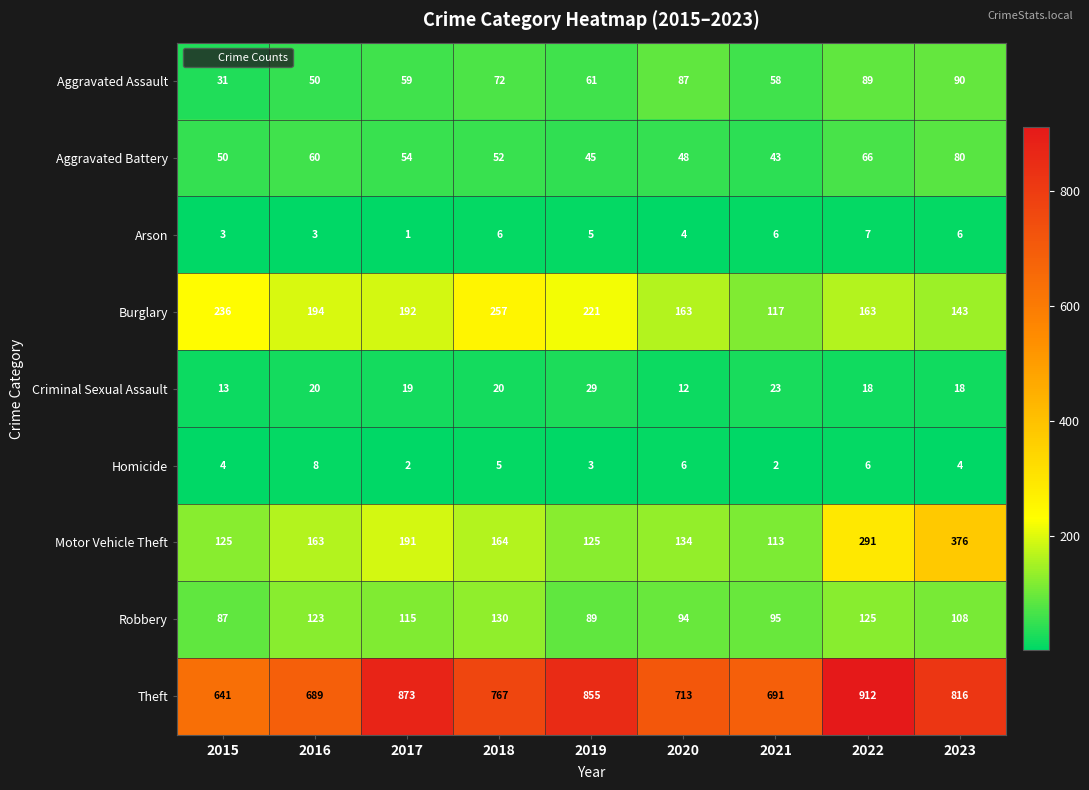

Which category has the highest value in the Criminal Sexual Assault series?

2019